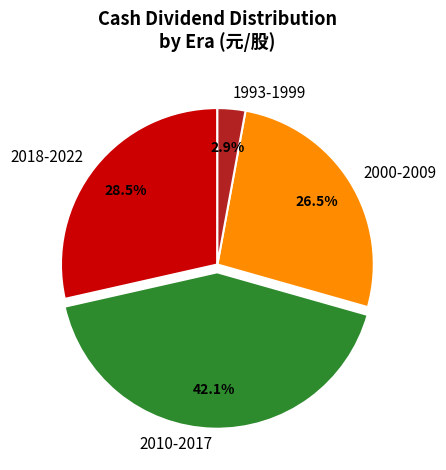

Do 2018-2022 and 2010-2017 together represent more than half of the pie?

Yes